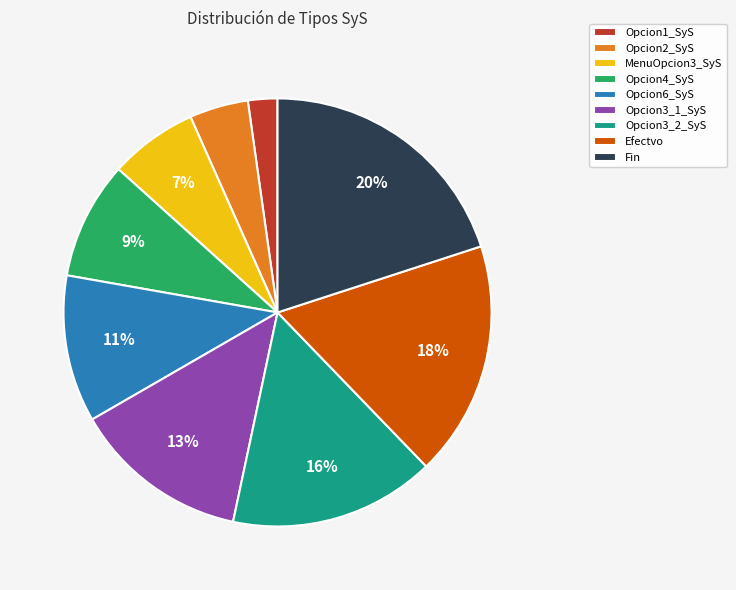

Which category has the biggest portion of the pie?

Fin